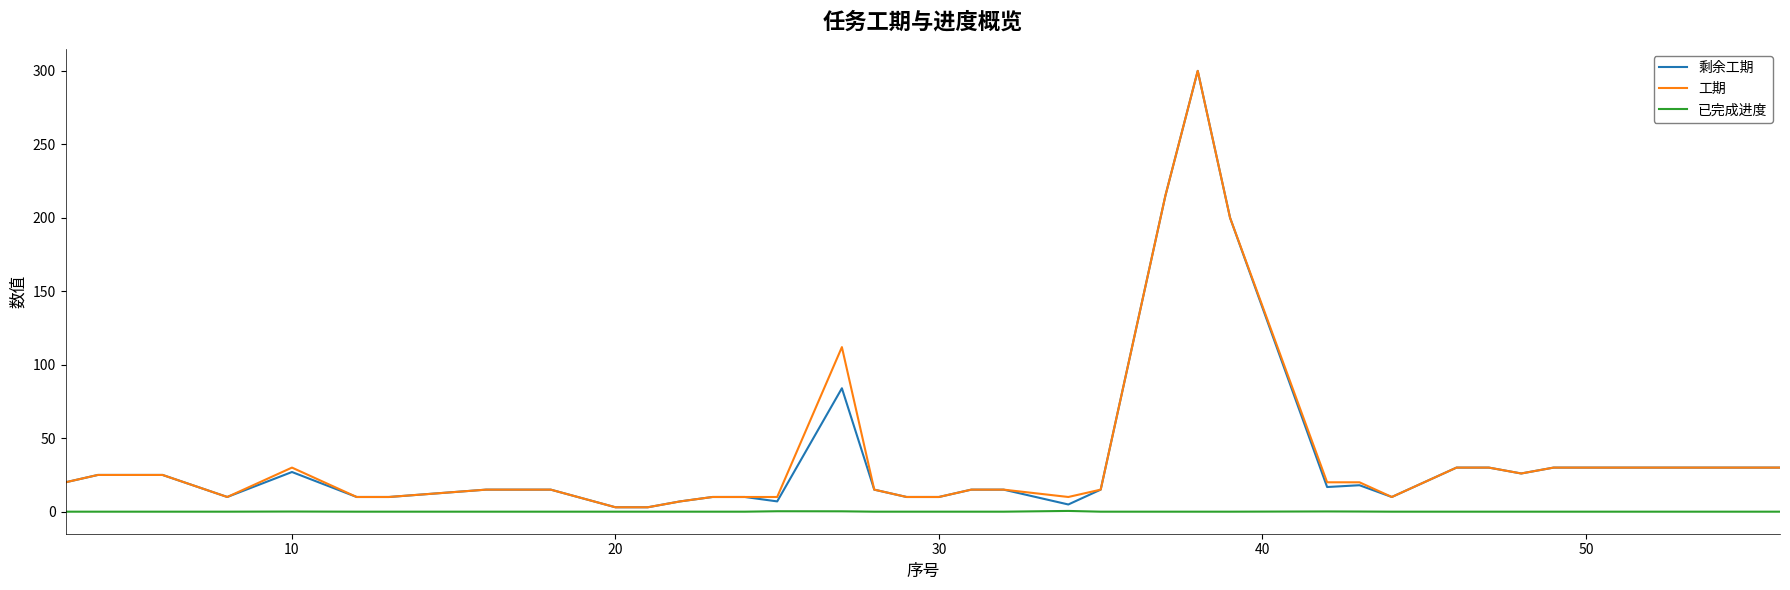

What are all the series names shown in the legend?

剩余工期, 工期, 已完成进度